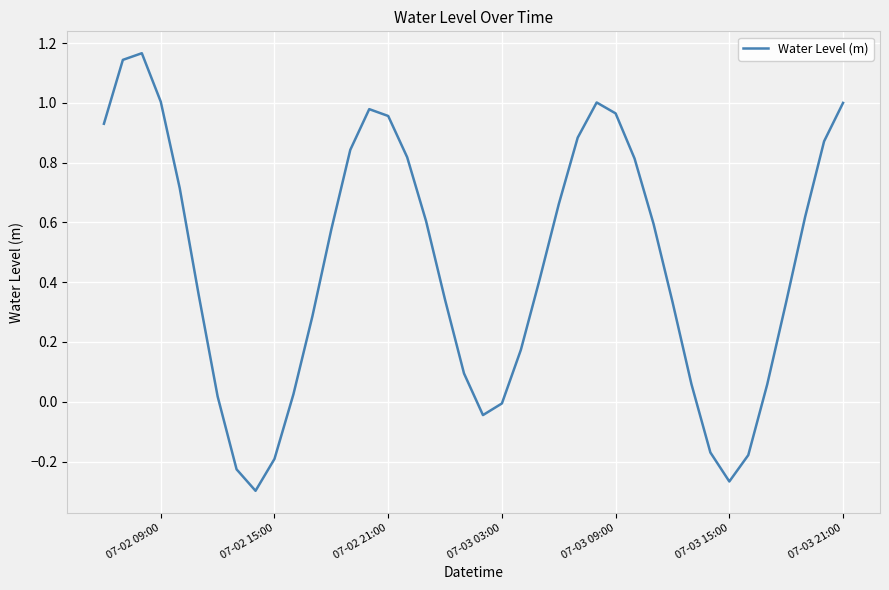

What is the difference between the maximum and minimum values?

1.5